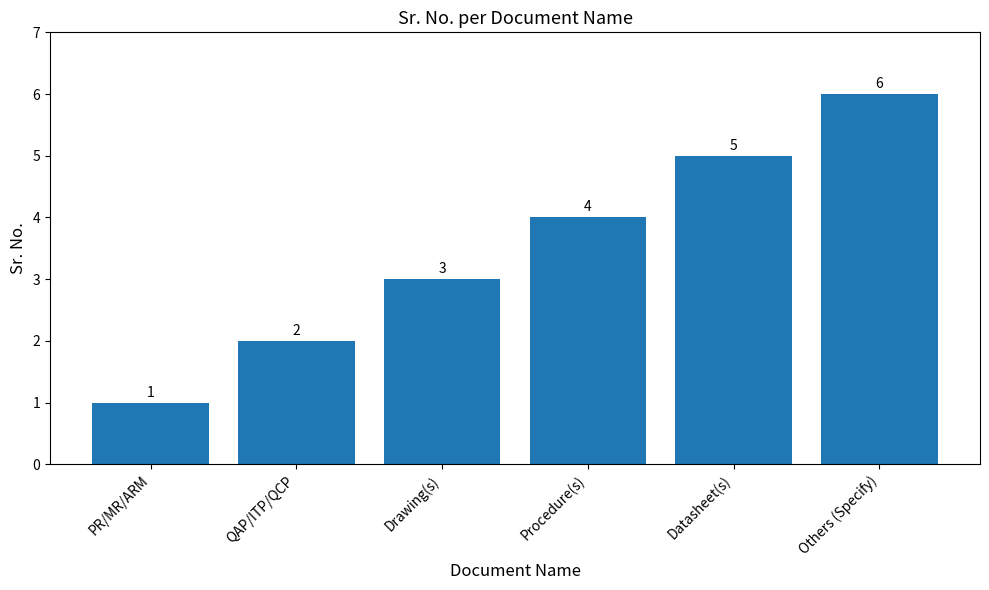

What is the difference between the second highest and minimum values?

4